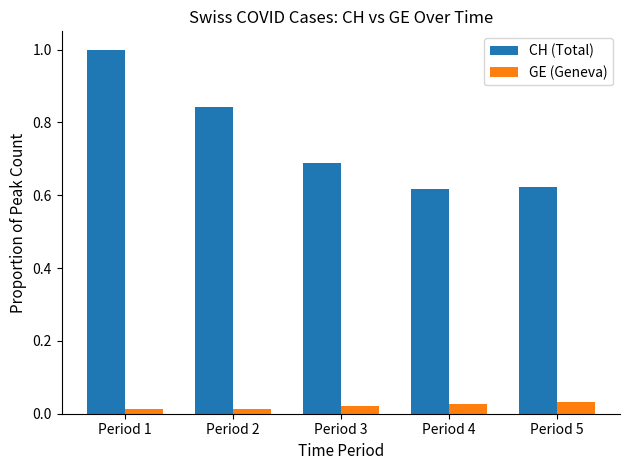

The value of CH (Total) at Period 2 is 0.3. True or false?

False